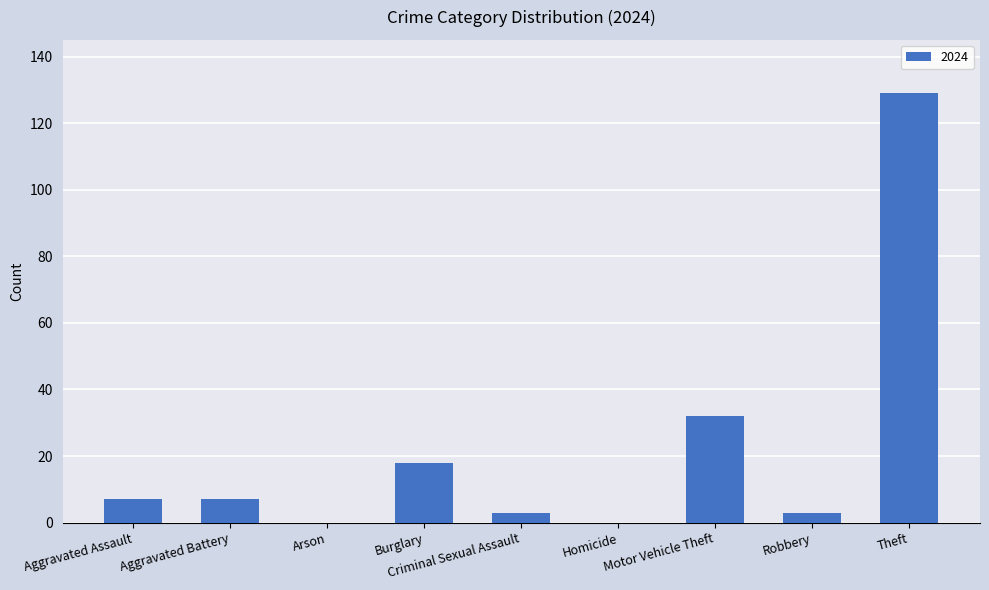

True or false: the data shows 89 at Theft.

False